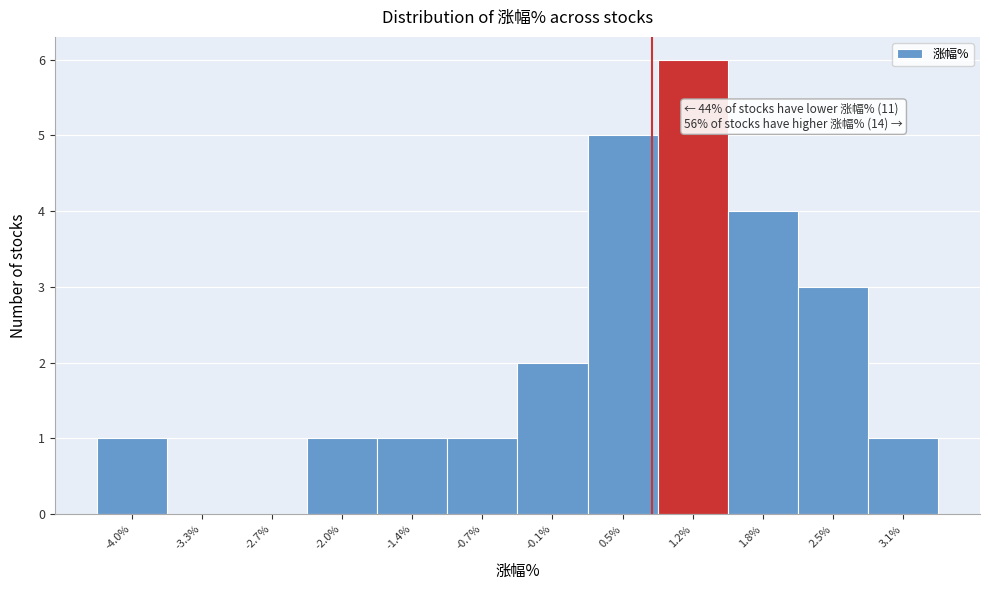

Reading left to right, what are all the values shown in this chart?

-4.0%=1	-3.3%=0	-2.7%=0	-2.0%=1	-1.4%=1	-0.7%=1	-0.1%=2	0.5%=5	1.2%=6	1.8%=4	2.5%=3	3.1%=1